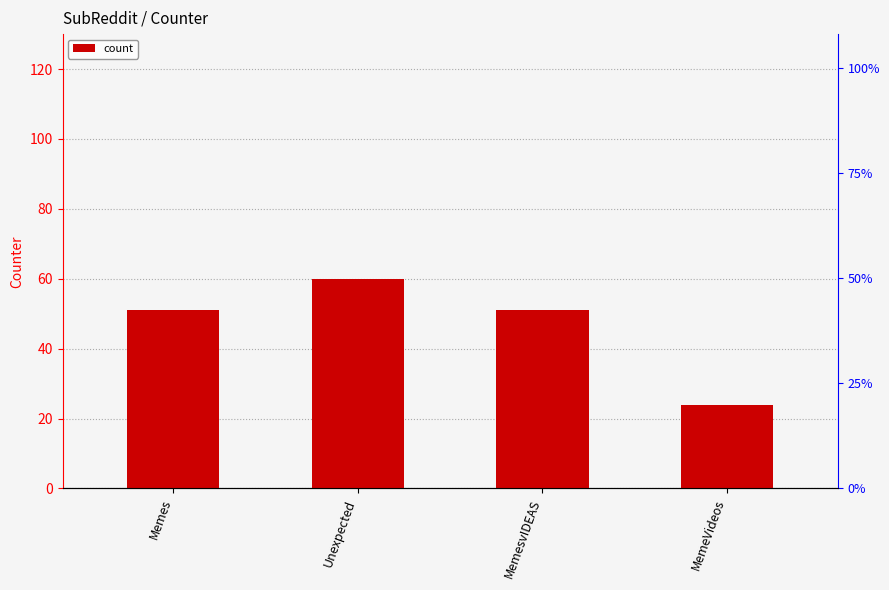

What is the average value?

46